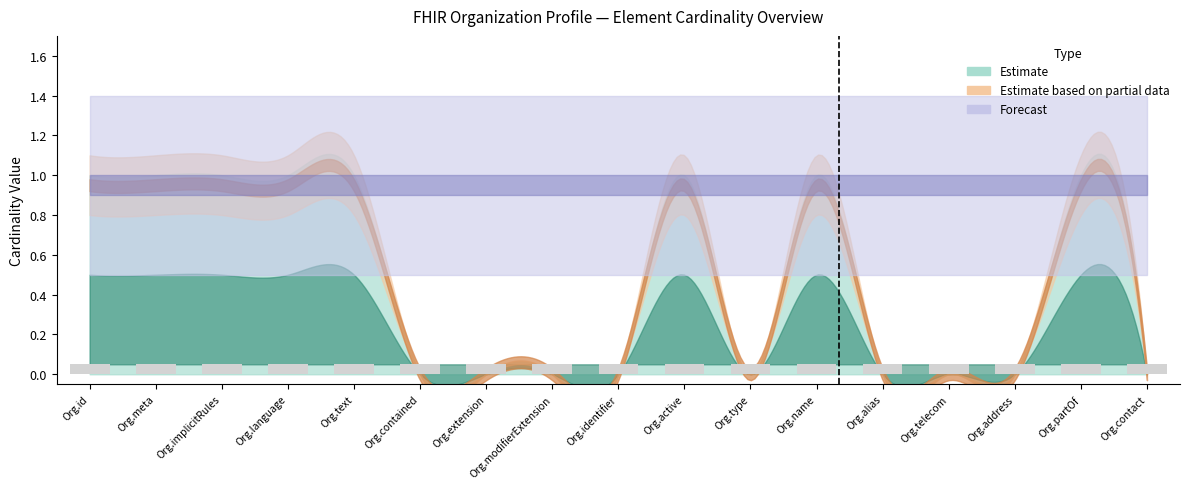

Is the value of Forecast Band at Organization.identifier greater than the value of Max Cardinality (upper) at Organization.address?

Yes